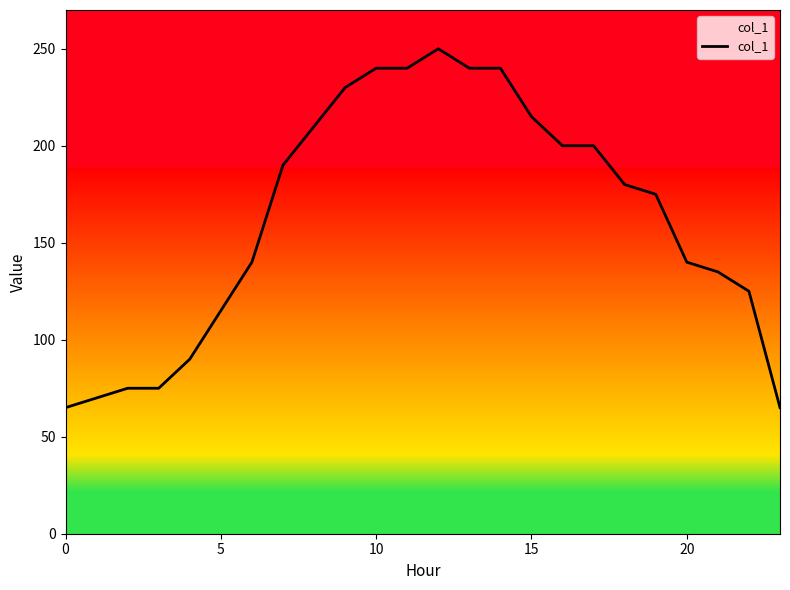

What is the difference between the second highest and minimum values?

175